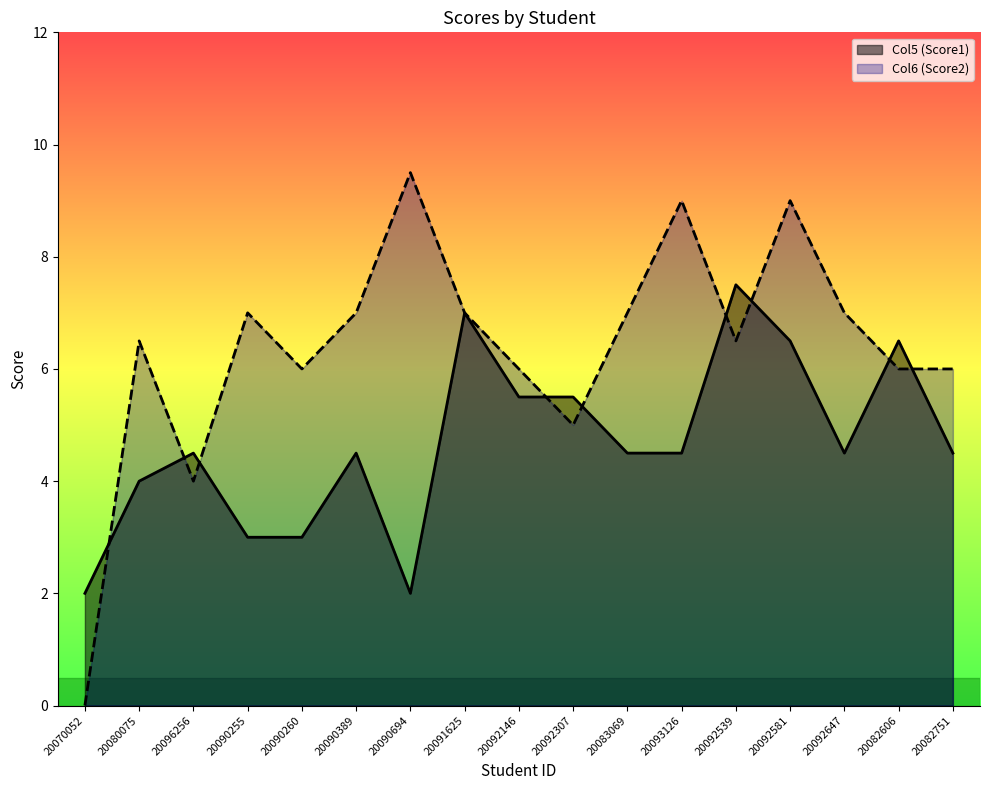

Rank the series by their maximum value, from lowest to highest.

Col5 (Score1), Col6 (Score2)